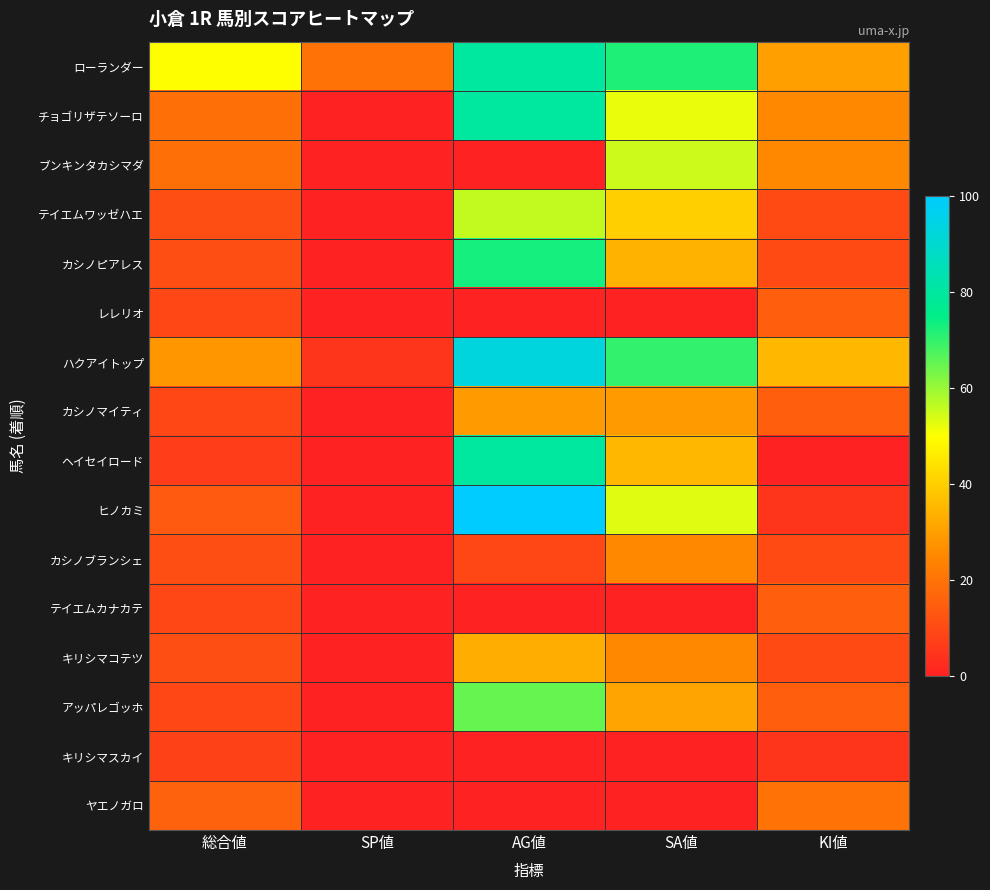

At SA値, list the series in order from largest to smallest.

ローランダー, ハクアイトップ, ブンキンタカシマダ, ヒノカミ, チョゴリザテソーロ, テイエムワッゼハエ, ヘイセイロード, カシノピアレス, アッパレゴッホ, カシノマイティ, カシノブランシェ, キリシマコテツ, レレリオ, テイエムカナカテ, キリシマスカイ, ヤエノガロ